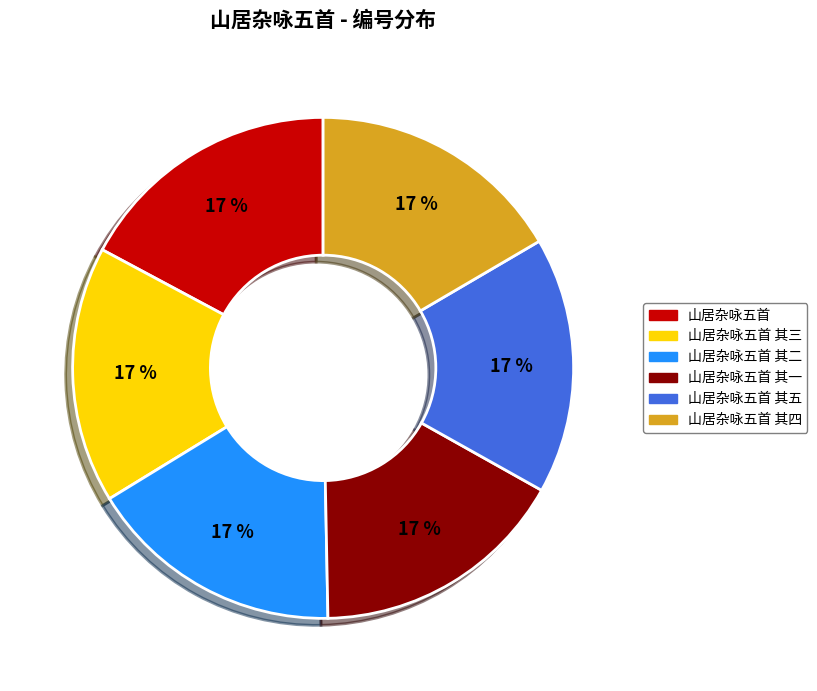

To the nearest percent, what is the combined percentage of 山居杂咏五首 其一 and 山居杂咏五首 其五?

33%